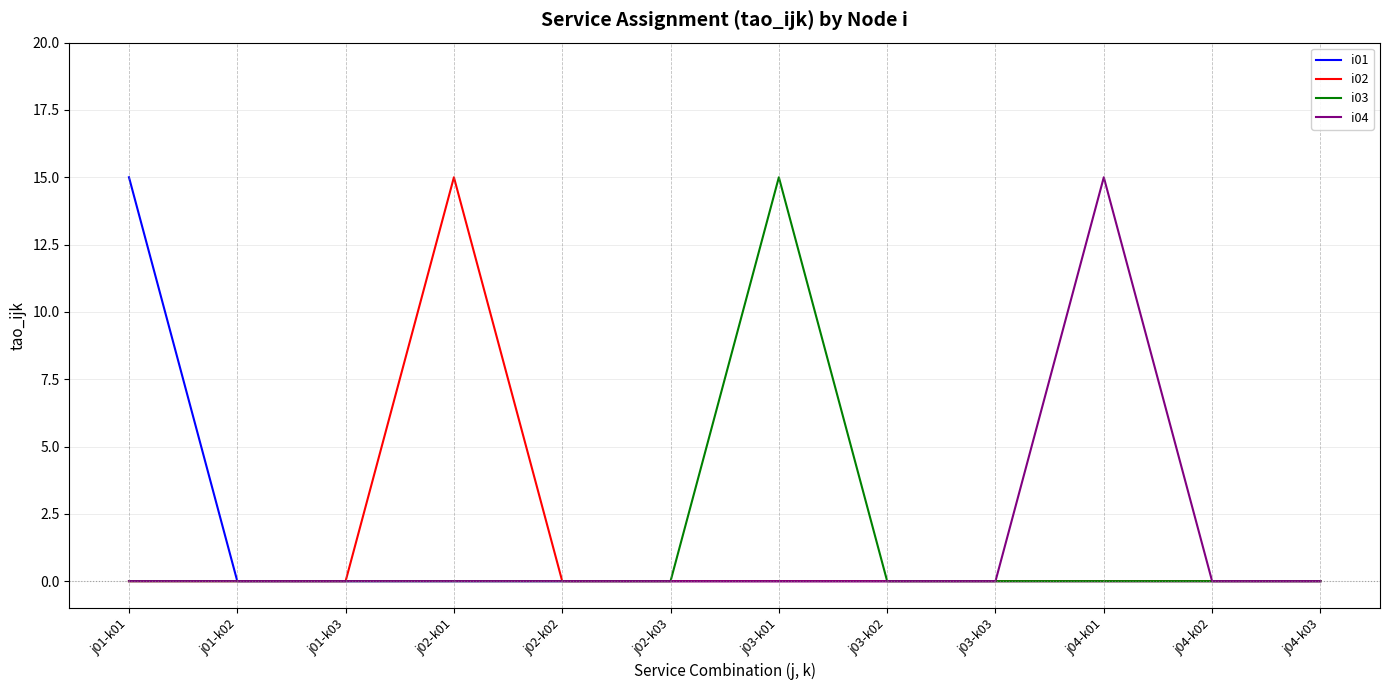

Reading left to right, transcribe all the data shown in this chart.

i01: 15	0	0	0	0	0	0	0	0	0	0	0
i02: 0	0	0	15	0	0	0	0	0	0	0	0
i03: 0	0	0	0	0	0	15	0	0	0	0	0
i04: 0	0	0	0	0	0	0	0	0	15	0	0